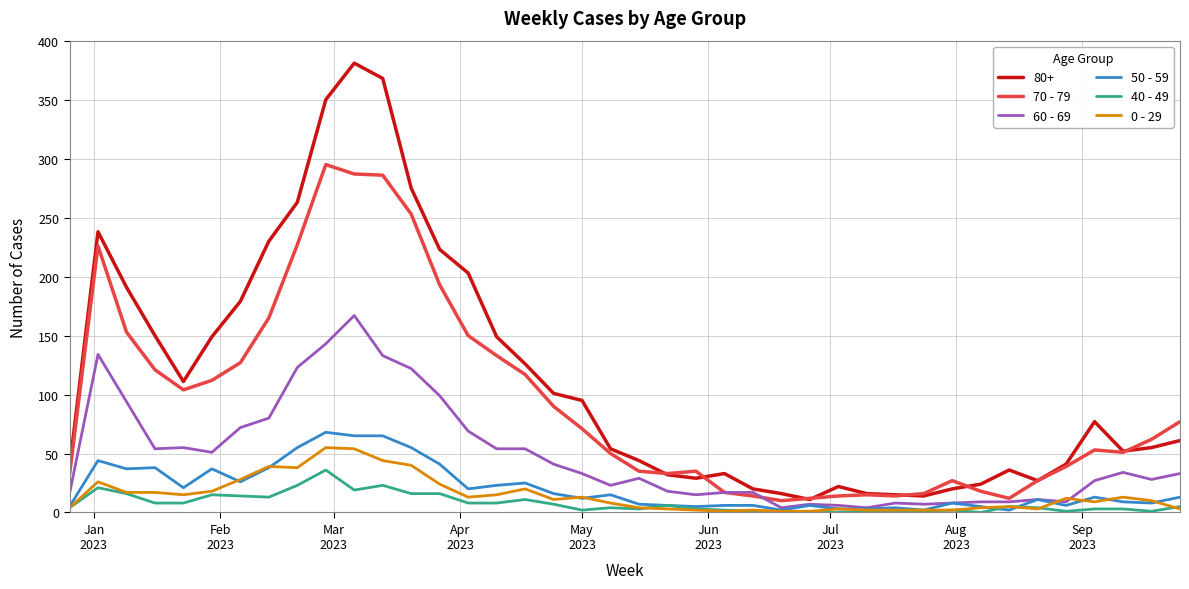

Which series has the largest range (max minus min)?

80+